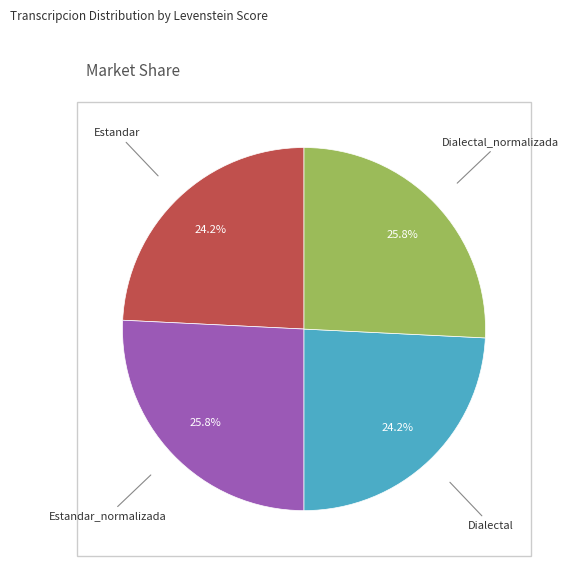

Is there a majority slice in this chart?

No